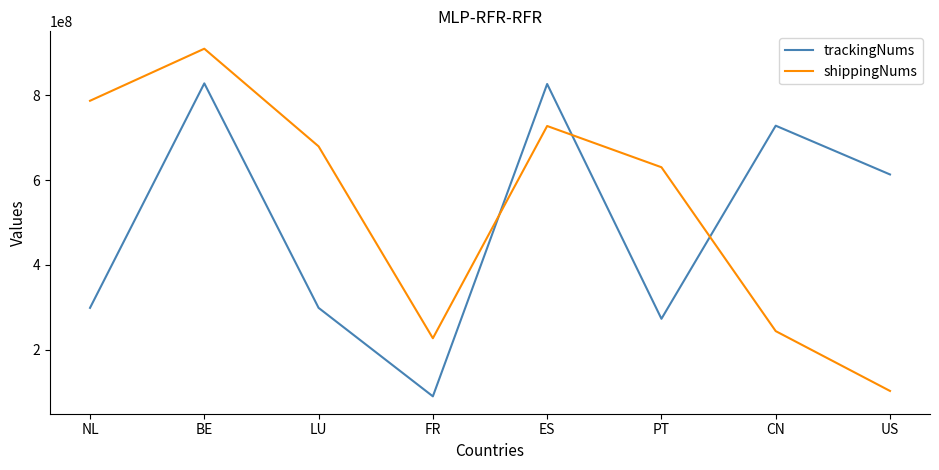

What is the average value of the trackingNums series?

494424607